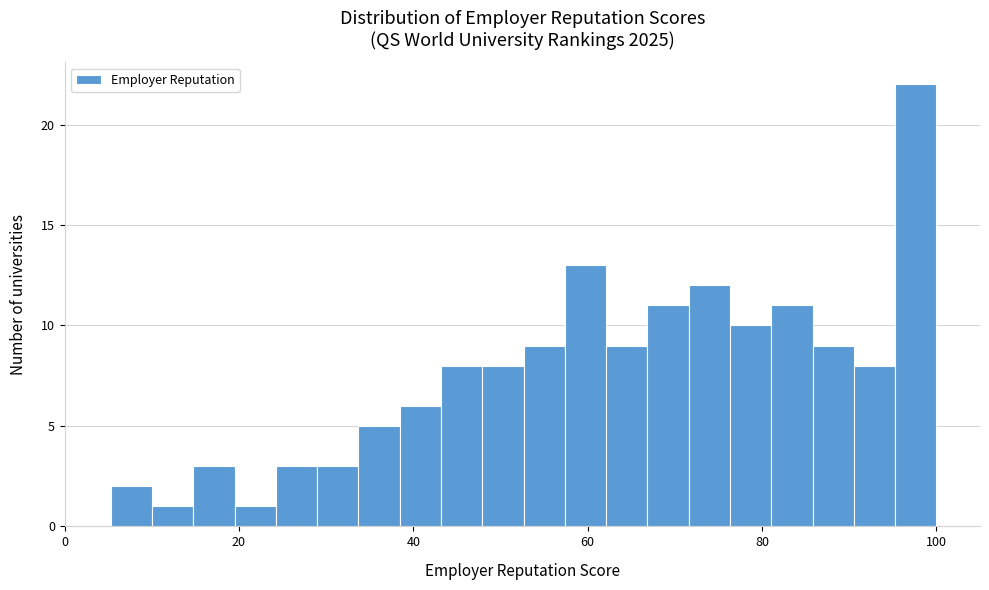

Read against the x-axis, roughly where is the centre of the tallest bar?

98